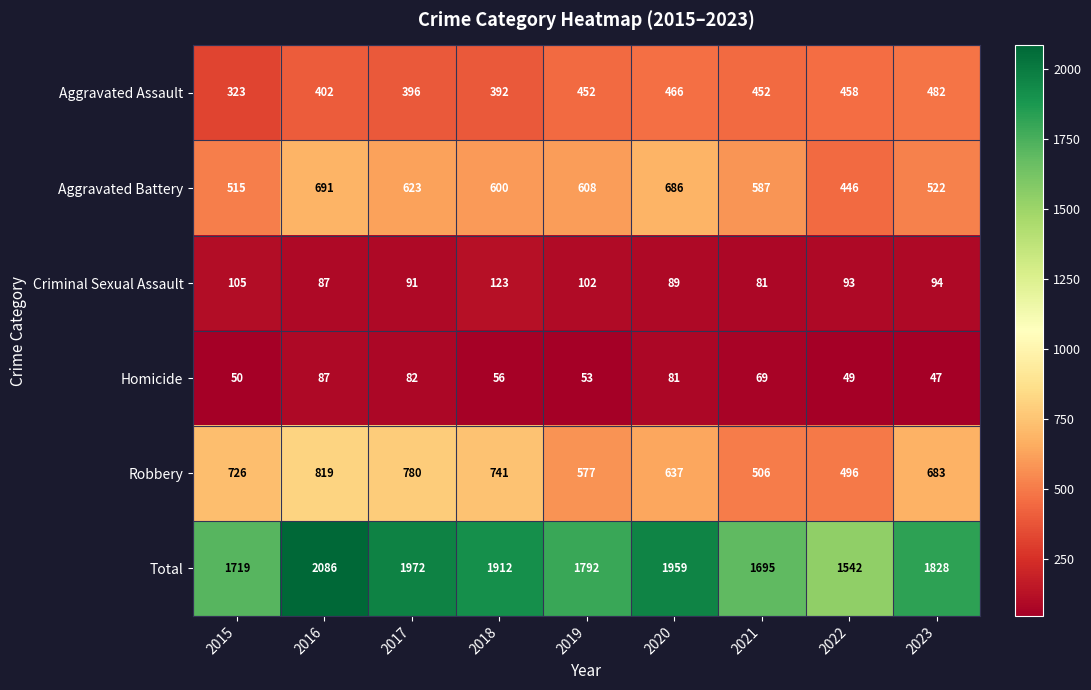

Between 2019 and 2020, which series saw the biggest shift?

Total